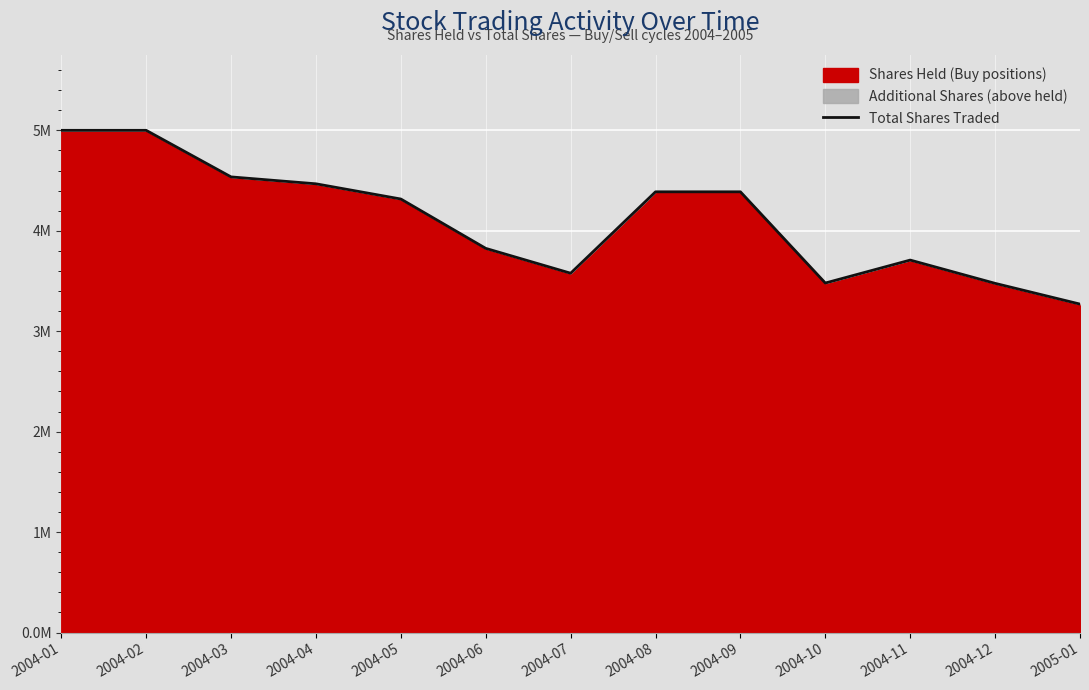

At which category does the data reach its first local valley?

2004-07